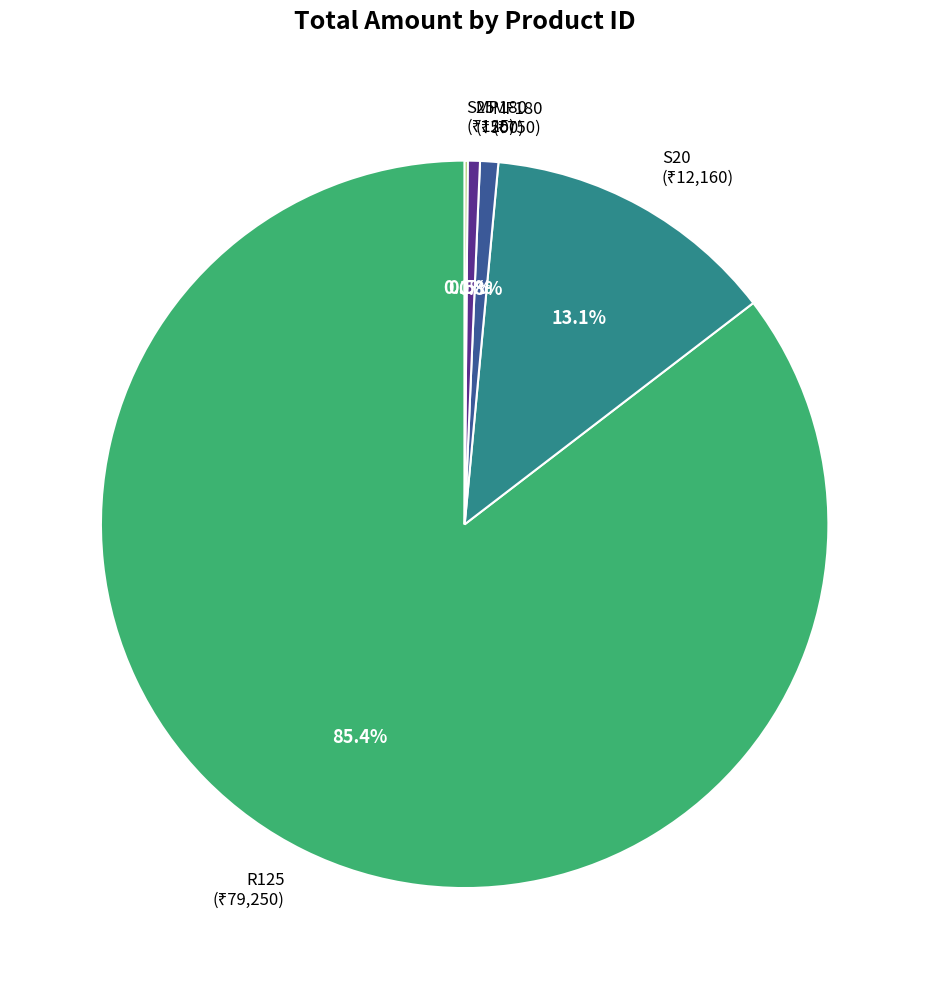

To the nearest percent, what is the difference between the largest and smallest slice percentages?

85%